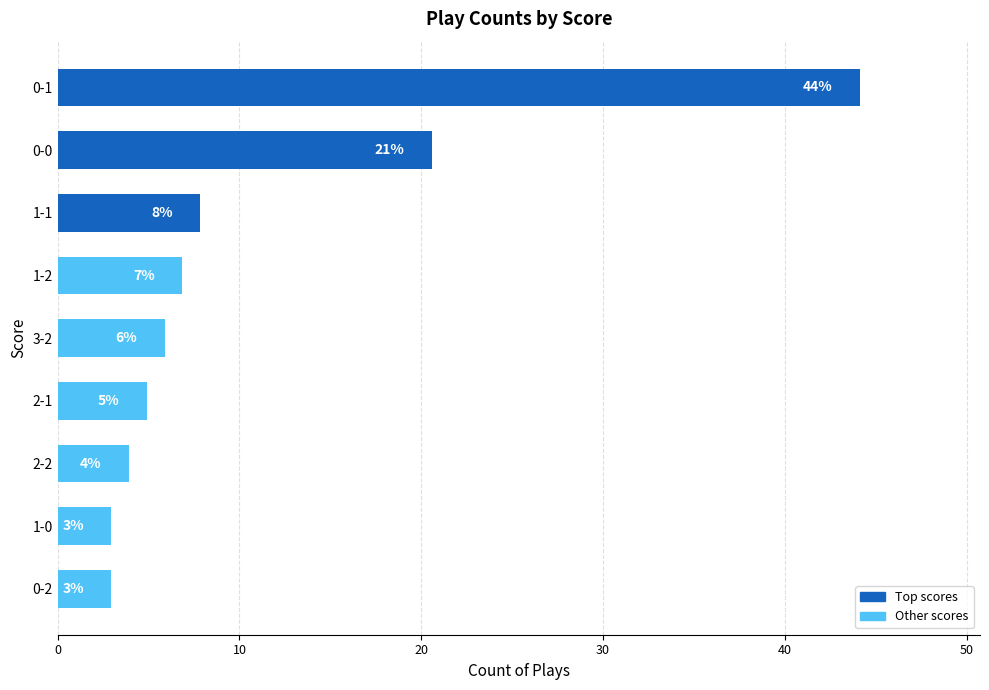

Are the bars horizontal?

Yes